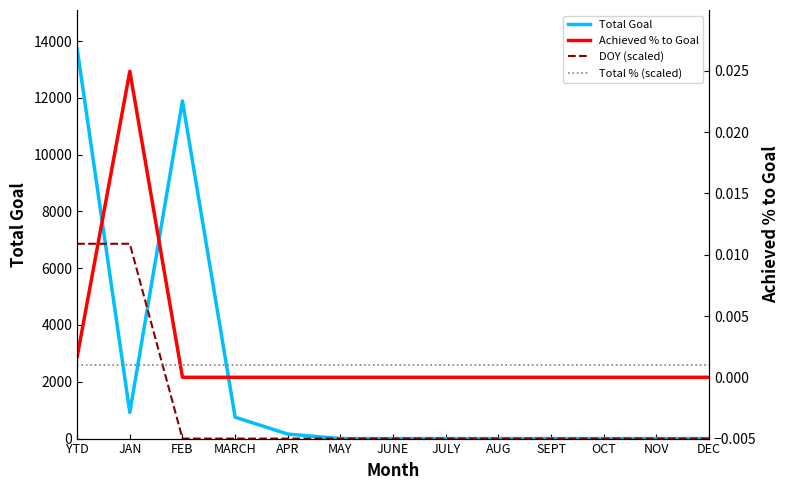

How many times do Total Goal and Total % (scaled) cross each other?

1